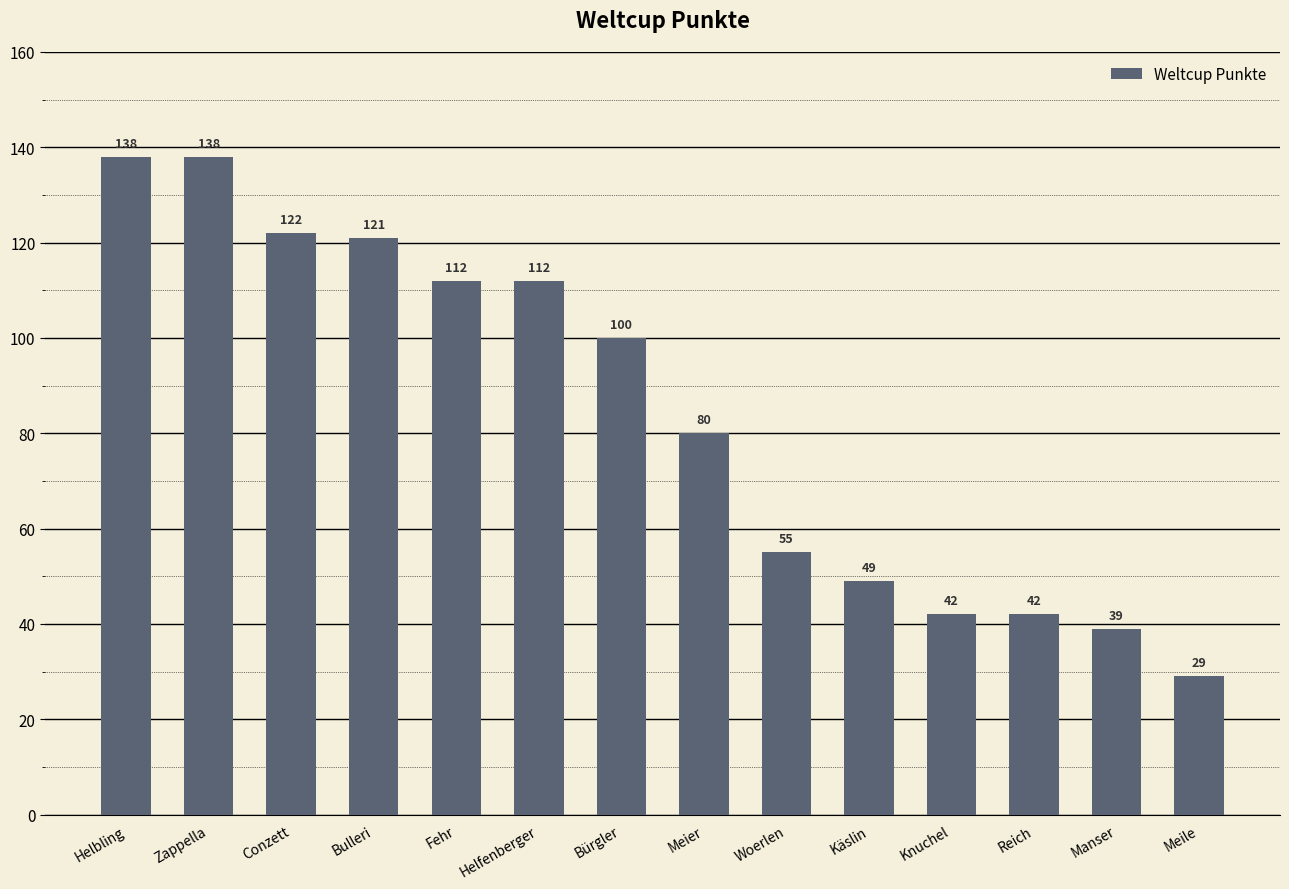

How many bars are there in total?

14